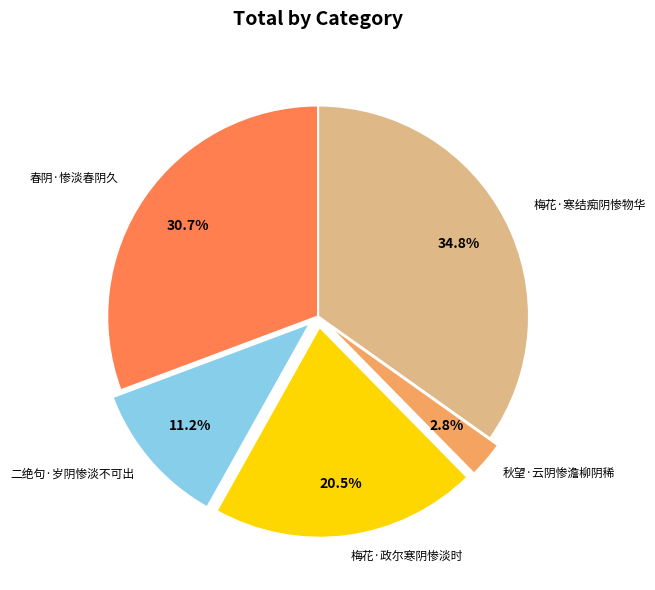

Does any single category account for the majority?

No